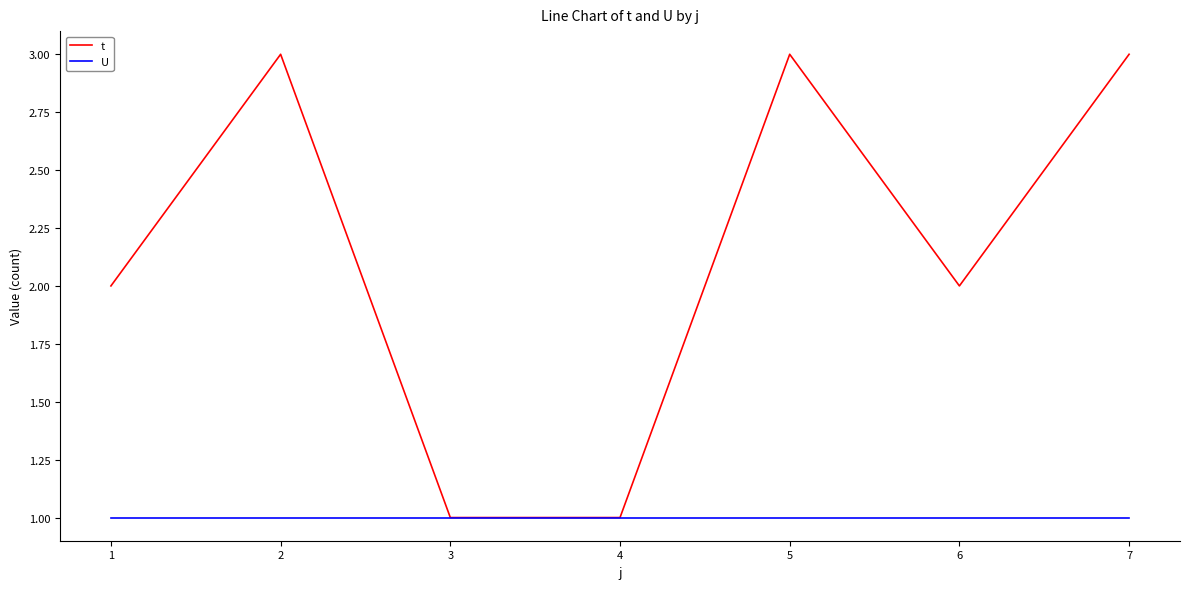

Is the value of U at 5 greater than the value of t at 6?

No